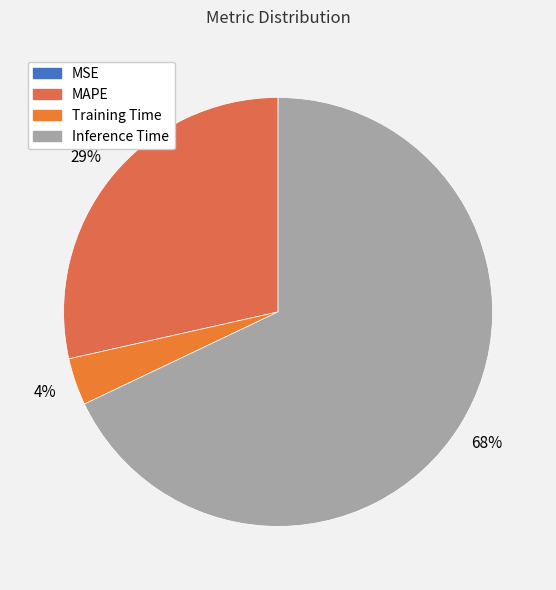

Which category accounts for the majority?

Inference Time